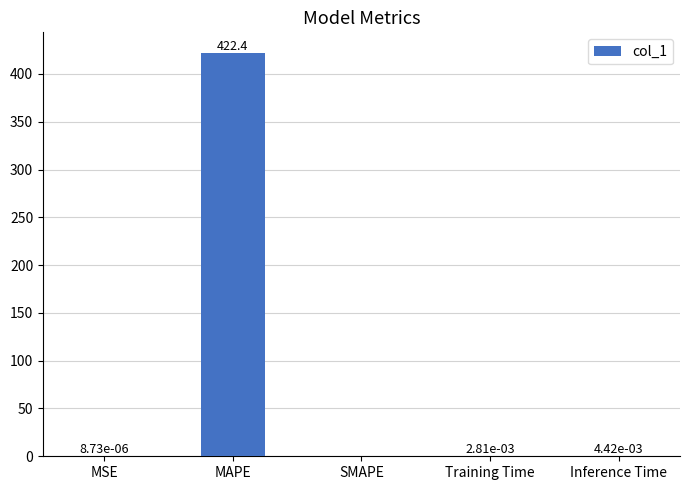

What is the change in value from MAPE to SMAPE?

-422.4